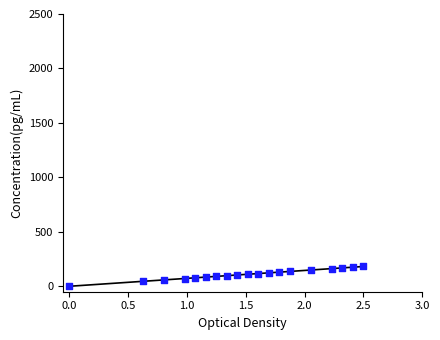

What is the range of Y values (max minus min)?

182